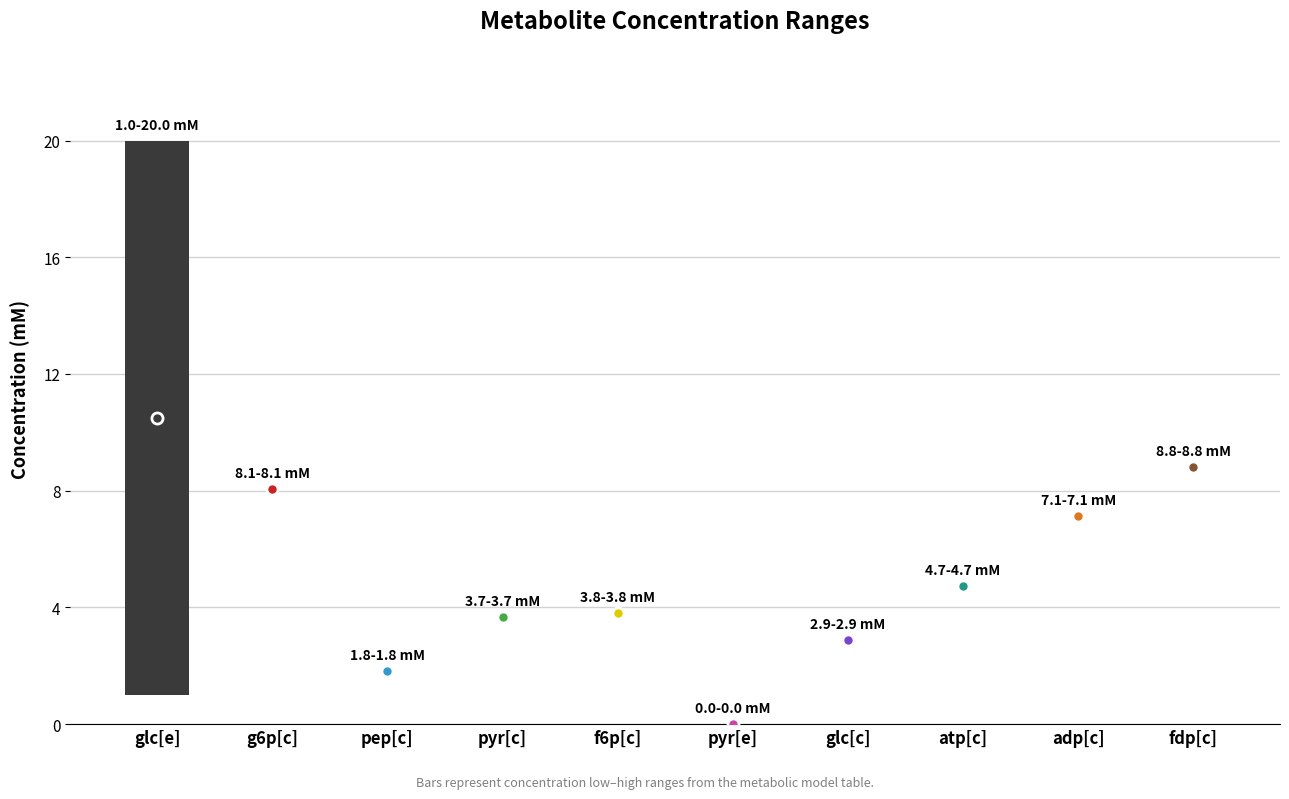

Reading left to right, list all the values displayed in this chart.

Mclow (mM): glc[e]=1.0	g6p[c]=8.1	pep[c]=1.8	pyr[c]=3.7	f6p[c]=3.8	pyr[e]=0.0	glc[c]=2.9	atp[c]=4.7	adp[c]=7.1	fdp[c]=8.8
Mchigh (mM): glc[e]=20.0	g6p[c]=8.1	pep[c]=1.8	pyr[c]=3.7	f6p[c]=3.8	pyr[e]=0.0	glc[c]=2.9	atp[c]=4.7	adp[c]=7.1	fdp[c]=8.8